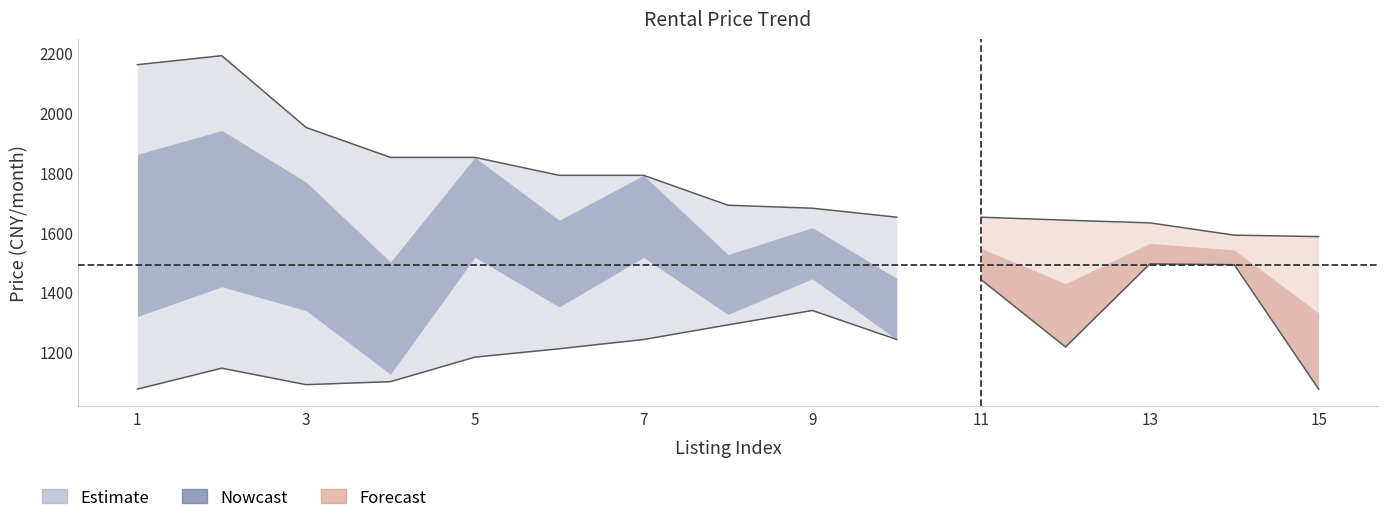

Is this an area chart (filled region under the line)?

No